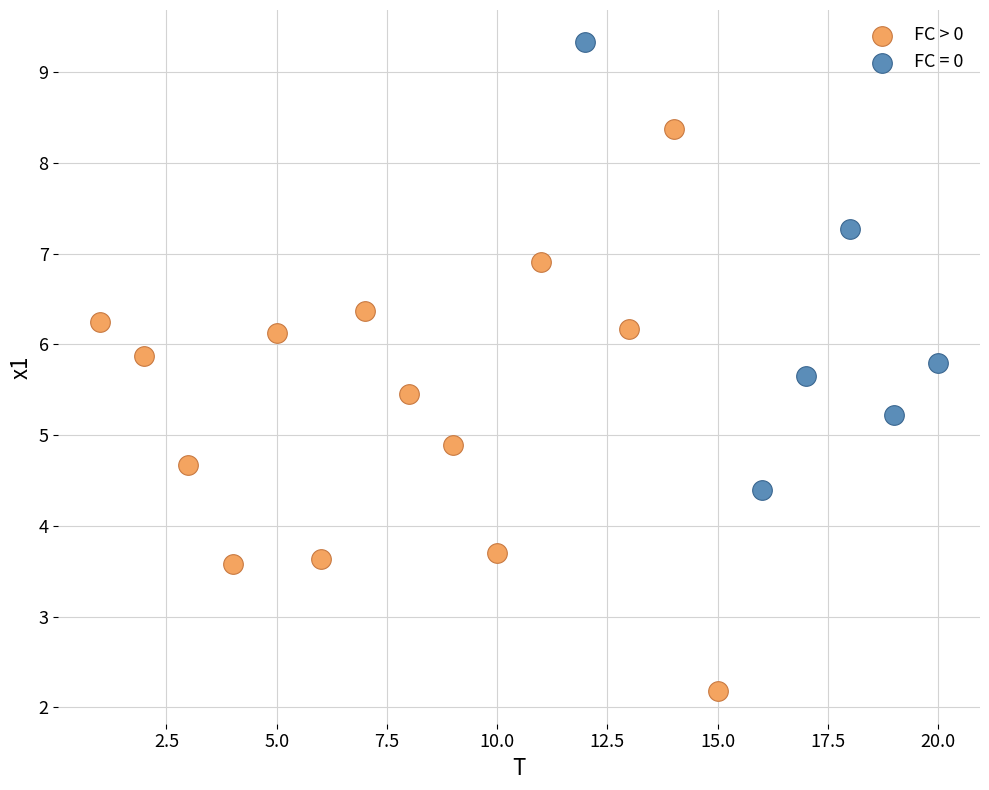

Which series has the largest Y range (max minus min)?

FC > 0